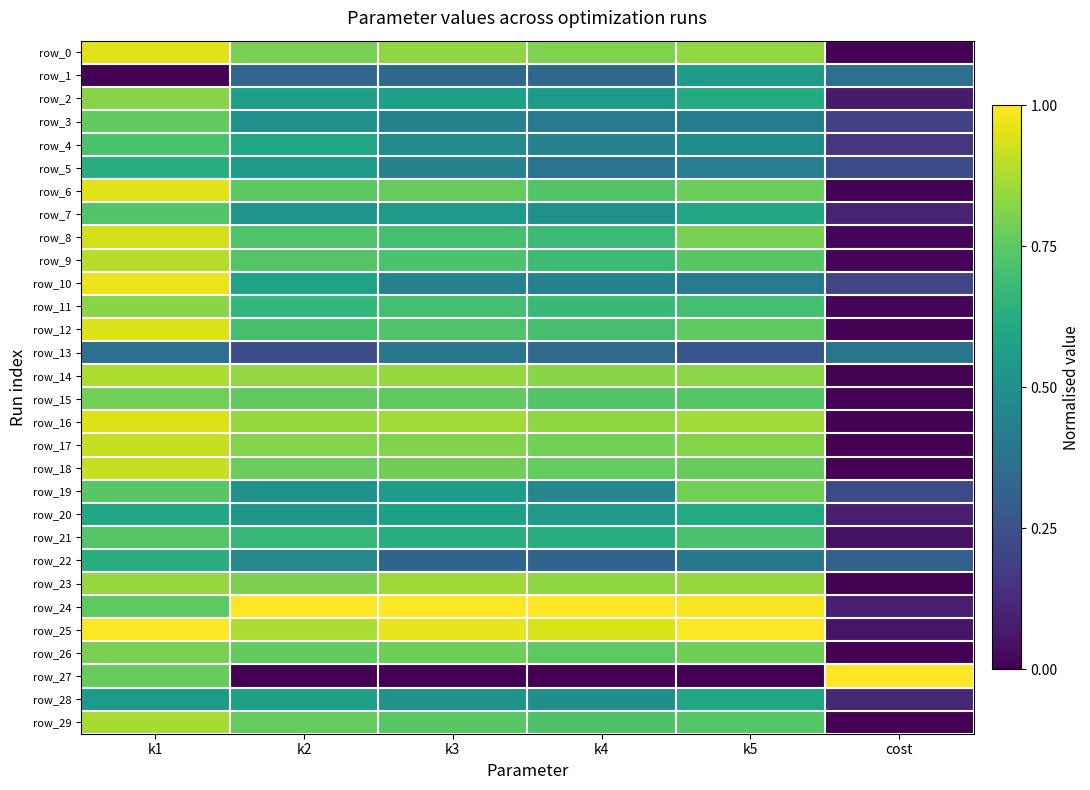

Reading right to left, transcribe all the data shown in this chart.

row_0: 0.0	0.8	0.8	0.8	0.8	1.0
row_1: 0.4	0.6	0.3	0.3	0.3	0.0
row_2: 0.1	0.6	0.5	0.6	0.6	0.8
row_3: 0.2	0.4	0.4	0.4	0.5	0.8
row_4: 0.2	0.5	0.4	0.5	0.6	0.7
row_5: 0.2	0.4	0.4	0.4	0.5	0.6
row_6: 0.0	0.8	0.7	0.8	0.7	1.0
row_7: 0.1	0.6	0.5	0.5	0.5	0.7
row_8: 0.0	0.8	0.7	0.7	0.7	0.9
row_9: 0.0	0.7	0.7	0.7	0.7	0.9
row_10: 0.2	0.4	0.4	0.4	0.6	1.0
row_11: 0.0	0.7	0.7	0.7	0.7	0.8
row_12: 0.0	0.8	0.7	0.7	0.7	0.9
row_13: 0.4	0.3	0.3	0.4	0.2	0.4
row_14: 0.0	0.8	0.8	0.8	0.8	0.9
row_15: 0.0	0.7	0.7	0.8	0.8	0.8
row_16: 0.0	0.9	0.8	0.9	0.8	0.9
row_17: 0.0	0.8	0.8	0.8	0.8	0.9
row_18: 0.0	0.8	0.8	0.8	0.8	0.9
row_19: 0.2	0.8	0.5	0.5	0.5	0.7
row_20: 0.1	0.6	0.5	0.6	0.5	0.6
row_21: 0.0	0.7	0.6	0.6	0.7	0.7
row_22: 0.3	0.4	0.3	0.3	0.5	0.6
row_23: 0.0	0.8	0.8	0.9	0.8	0.8
row_24: 0.1	1.0	1.0	1.0	1.0	0.8
row_25: 0.1	1.0	0.9	1.0	0.9	1.0
row_26: 0.0	0.8	0.8	0.8	0.8	0.8
row_27: 1.0	0.0	0.0	0.0	0.0	0.8
row_28: 0.1	0.6	0.5	0.5	0.6	0.5
row_29: 0.0	0.7	0.7	0.7	0.8	0.9